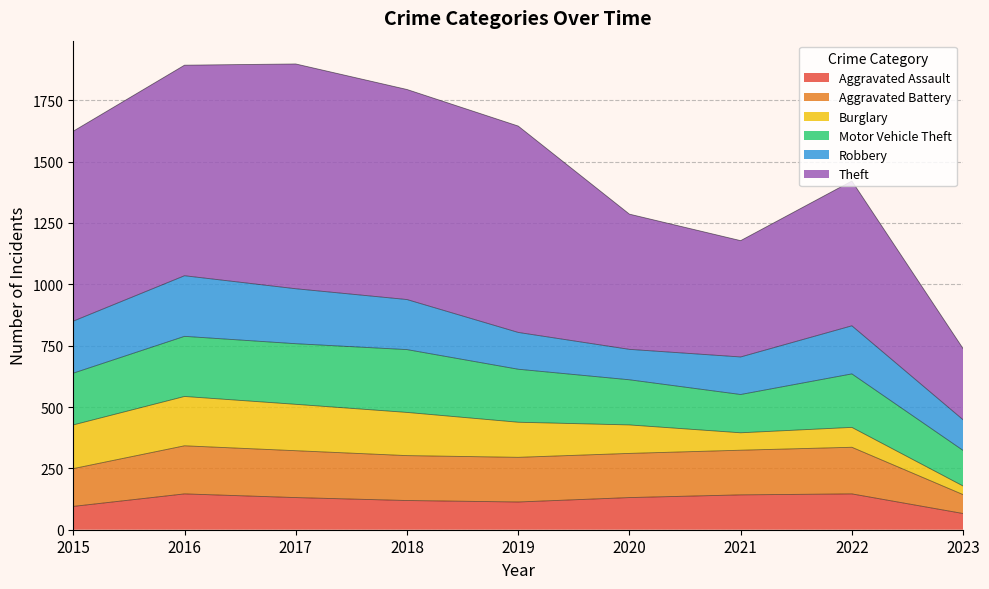

What is the total value across all series at 2019?

1645